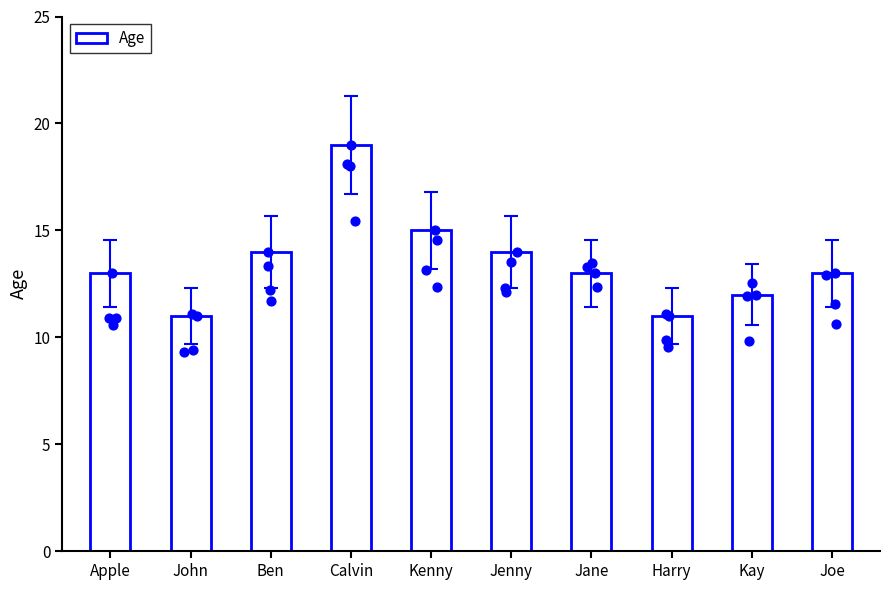

What is the change in value from Harry to Joe?

+2